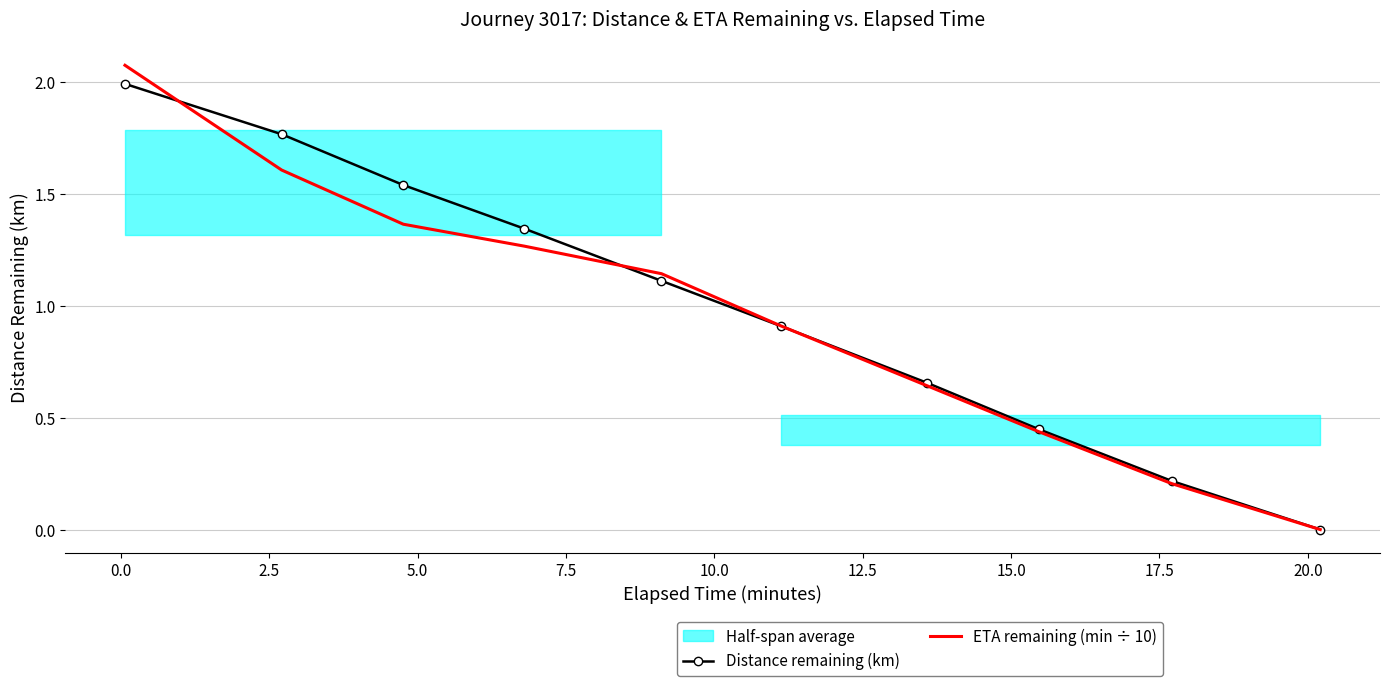

How many data points in ETA remaining (min ÷ 10) are above 1?

5